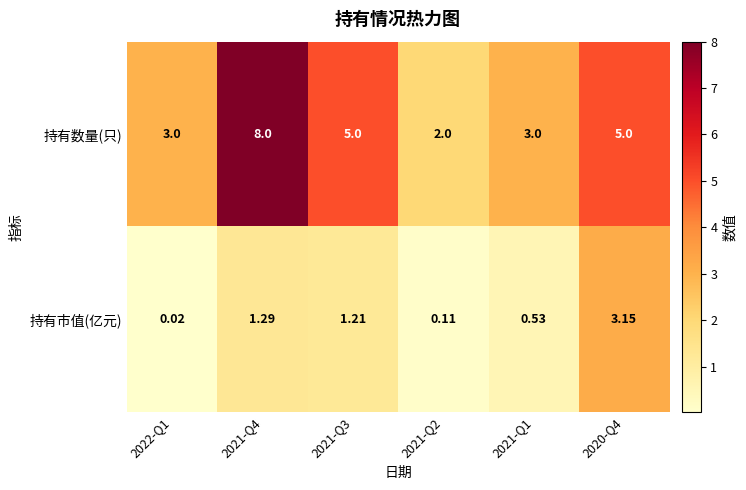

Which series has the widest spread of values?

持有数量(只)